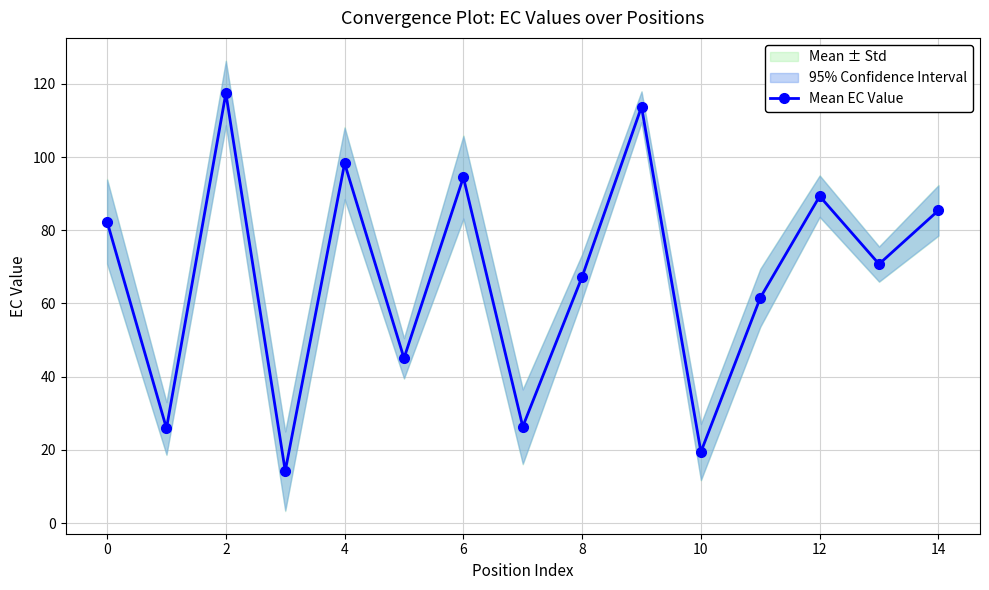

Where is Mean EC Value nearest to the value 65?

8